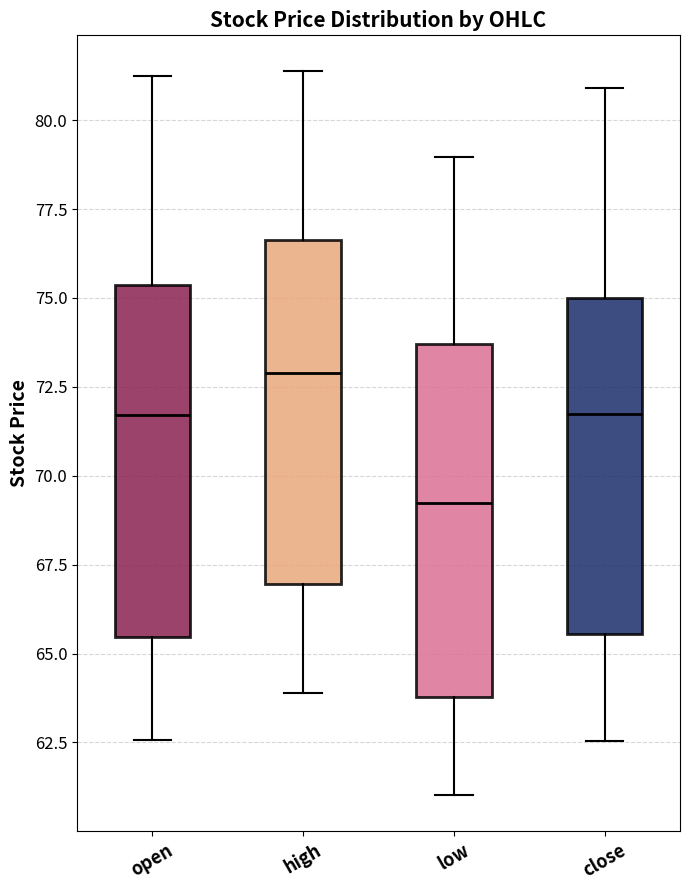

Reading left to right, transcribe this box plot: for each box, give where its median line is, the range the box spans, and where its two whiskers end, as read against the y-axis. The values are not printed on the chart, so give them approximately, as read against the axis.

open: median 71.5, box 65.5 to 75.5, whiskers 62.5 to 81.0
high: median 73.0, box 67.0 to 76.5, whiskers 64.0 to 81.5
low: median 69.0, box 64.0 to 73.5, whiskers 61.0 to 79.0
close: median 71.5, box 65.5 to 75.0, whiskers 62.5 to 81.0